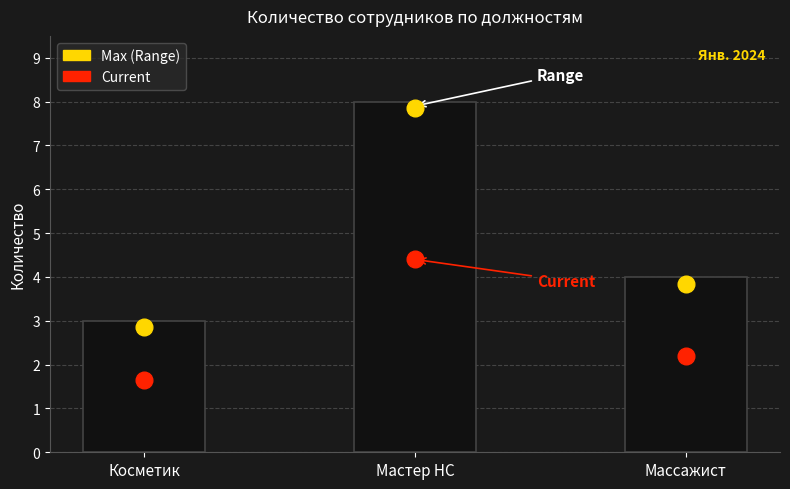

Is it true that the value at Массажист is 7?

False